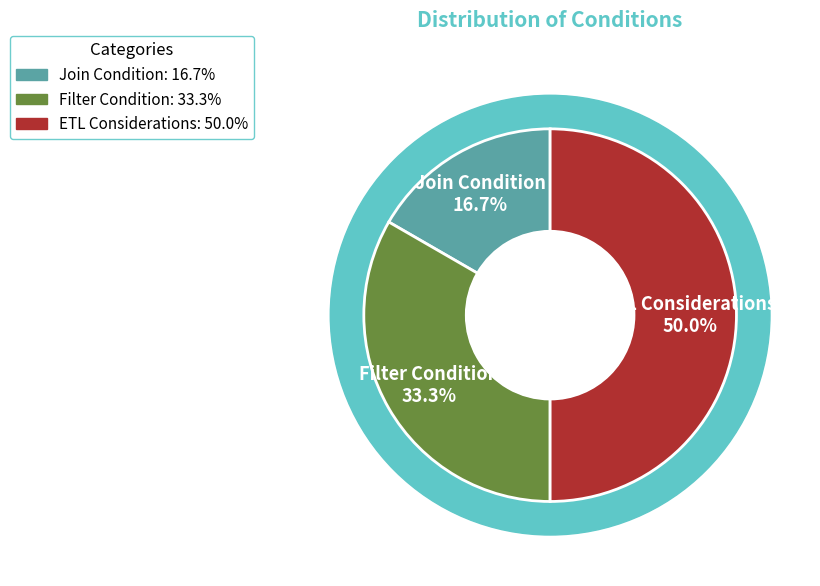

What is the change in value from Filter Condition to ETL Considerations?

+1